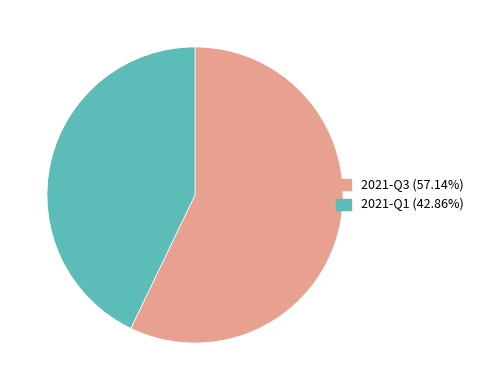

What is the largest slice in the pie chart?

2021-Q3